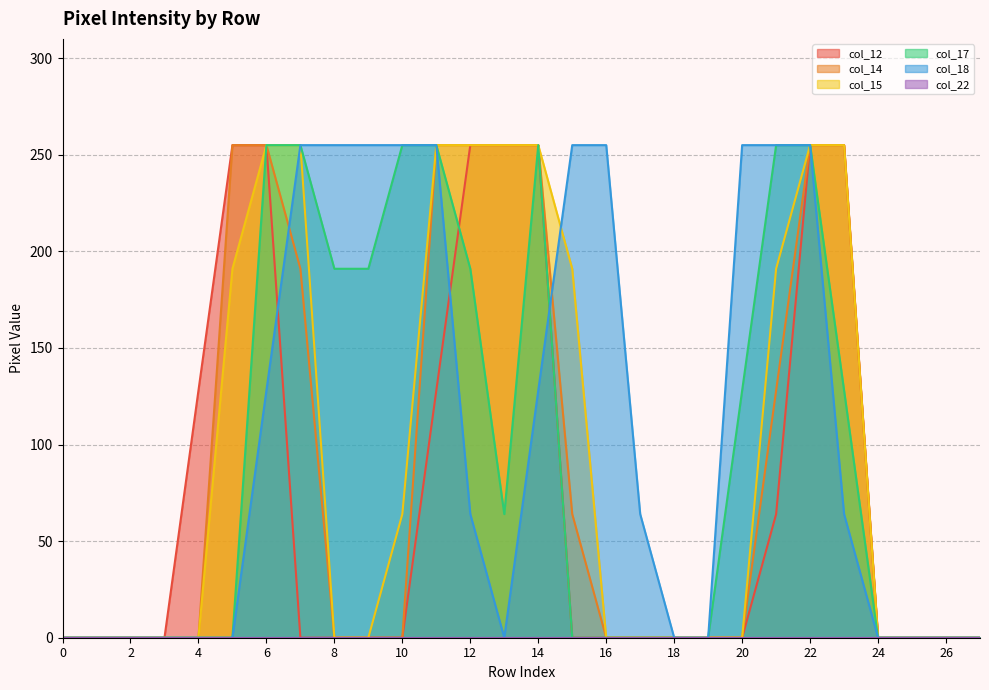

Which has a higher value, 5 or 21?

5